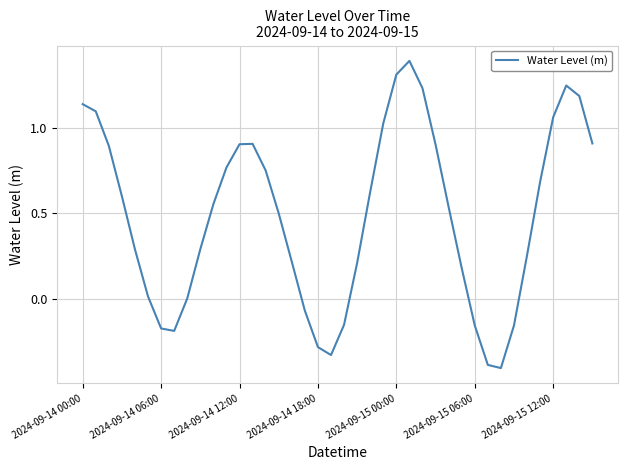

What is the maximum value shown in the chart?

1.4